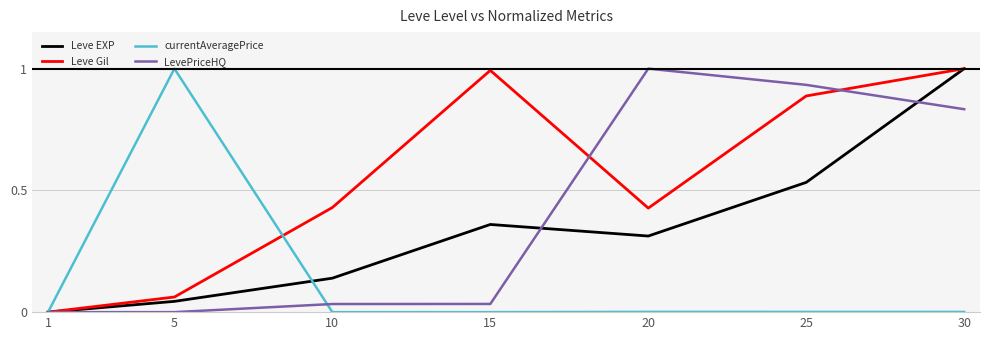

What is the difference between the highest and lowest values at 30?

1.0